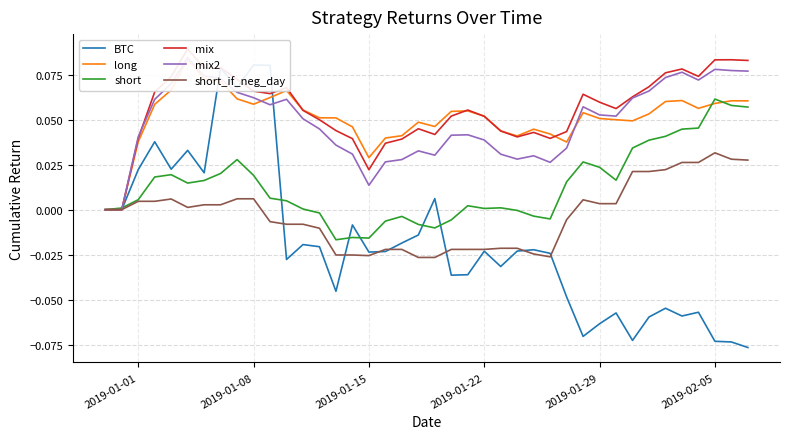

True or false: mix has more than 2 interior local peaks.

True